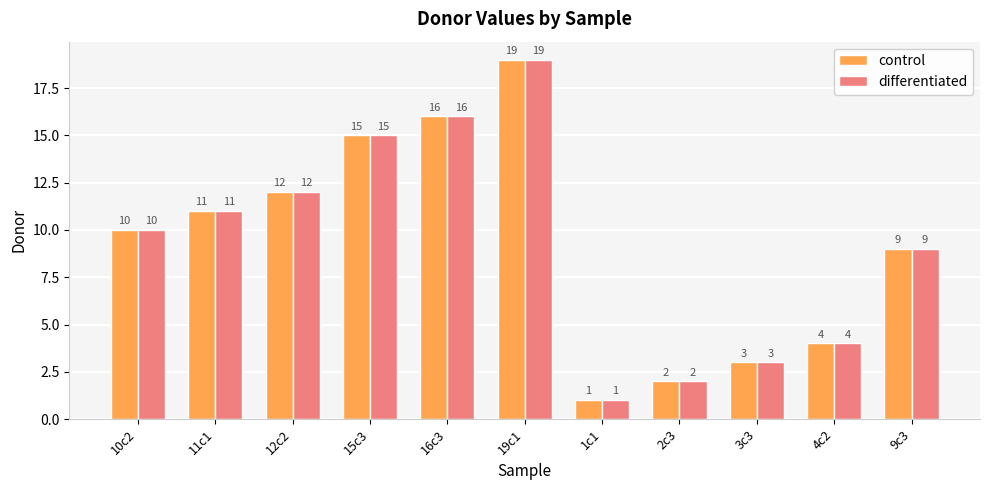

Is the value of differentiated at 10c2 greater than the value of control at 12c2?

No